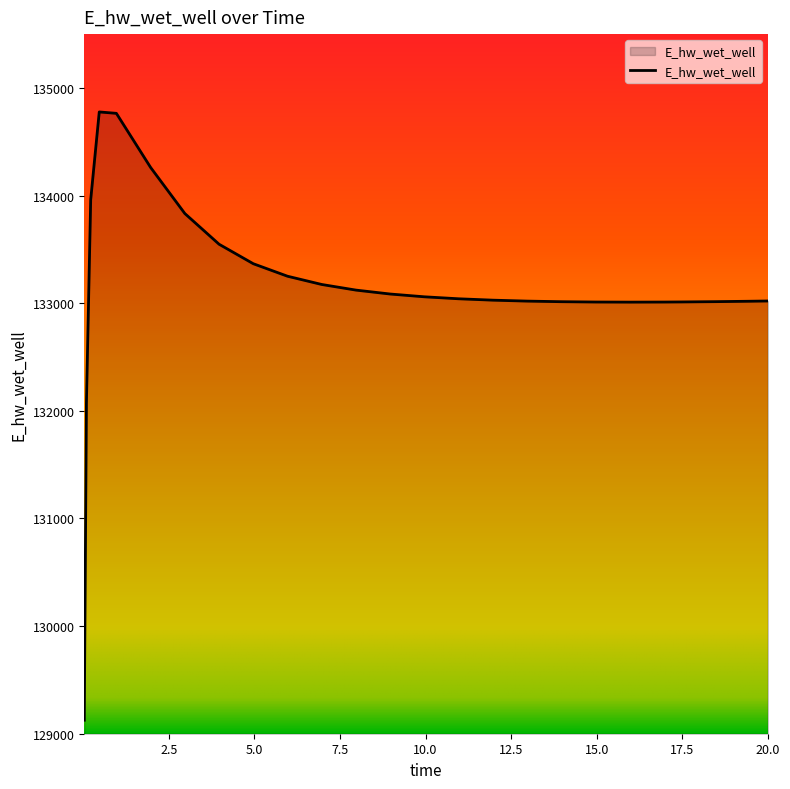

What is the difference between the maximum and minimum values?

5651.2